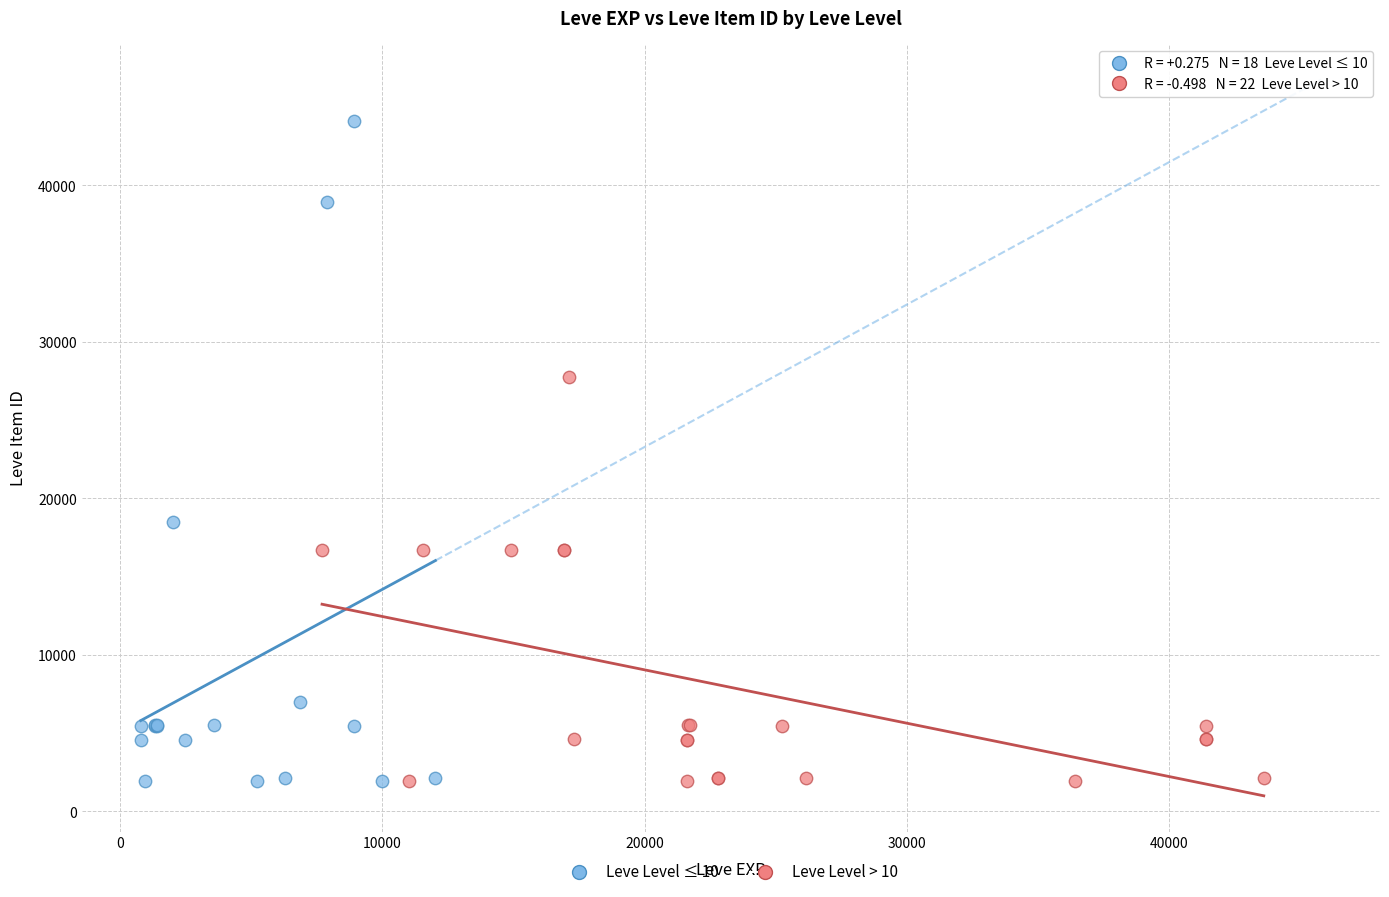

What are all the series names shown in the legend?

Leve Level ≤ 10, Leve Level > 10